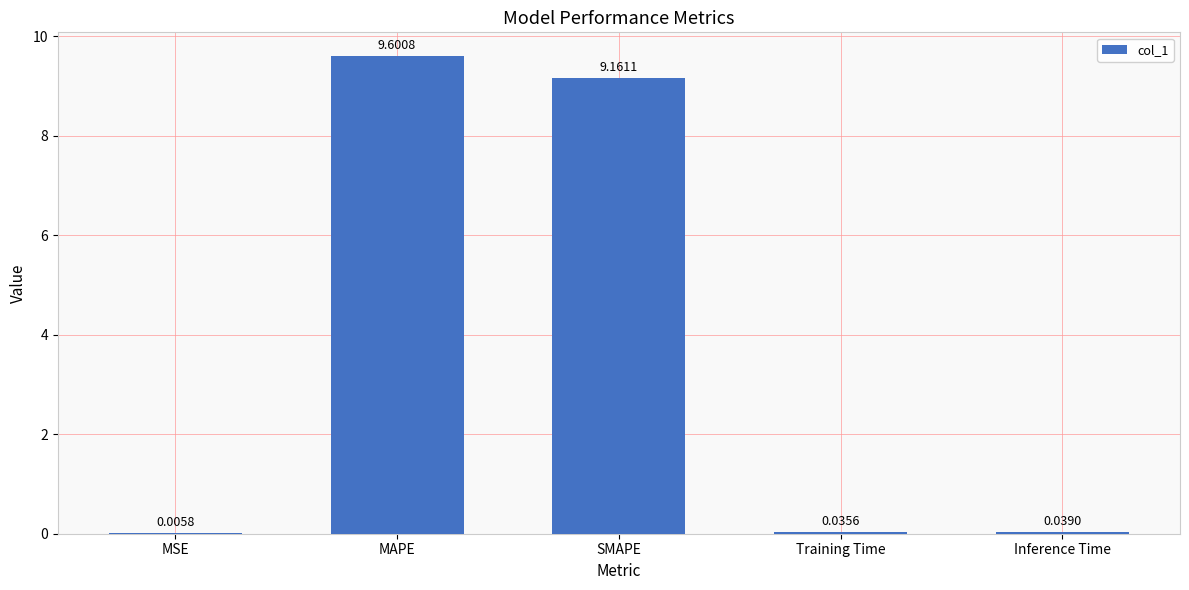

What is the sum of all values?

18.8